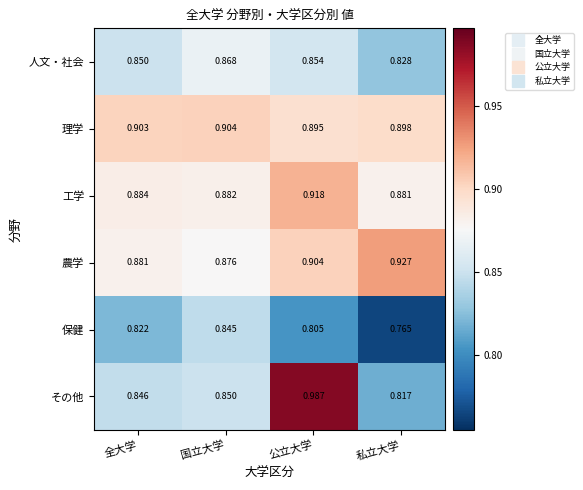

At which label is 工学 closest to 0?

私立大学